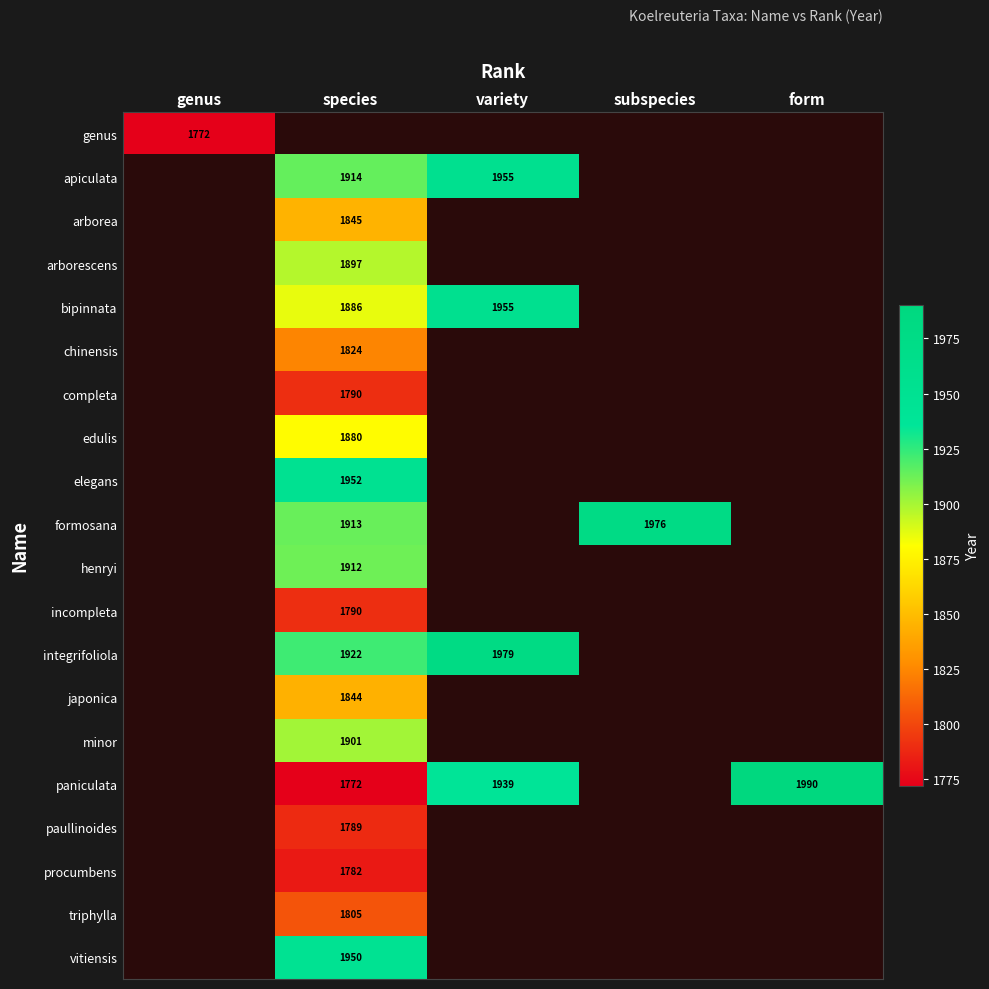

The incompleta series shows 988 at species. True or false?

False